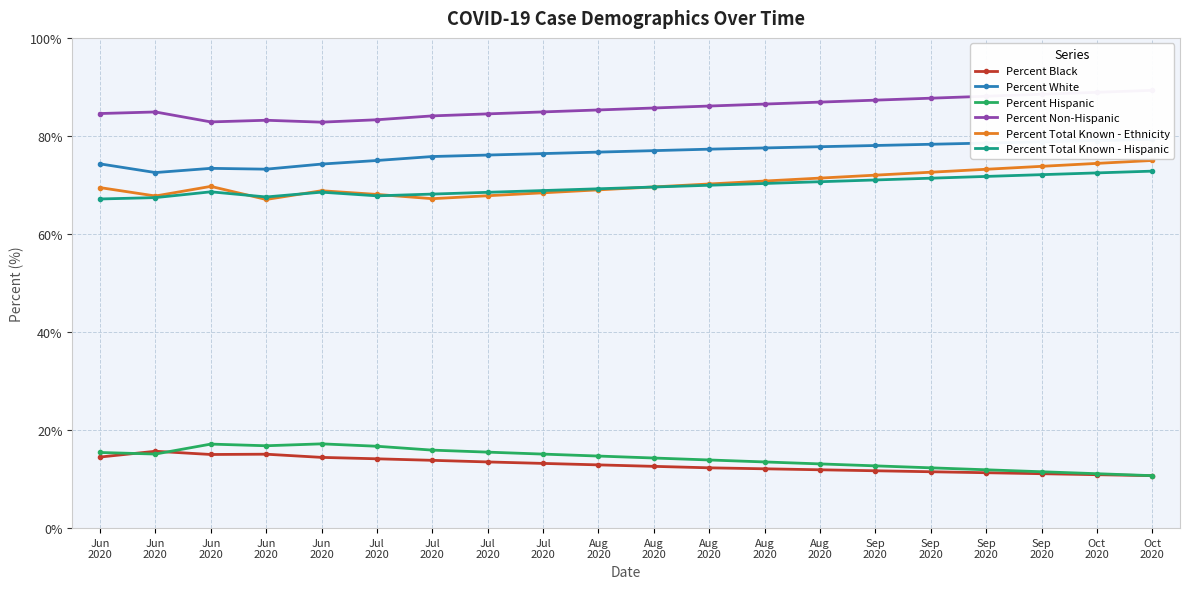

True or false: Percent Black and Percent White cross at least once.

False